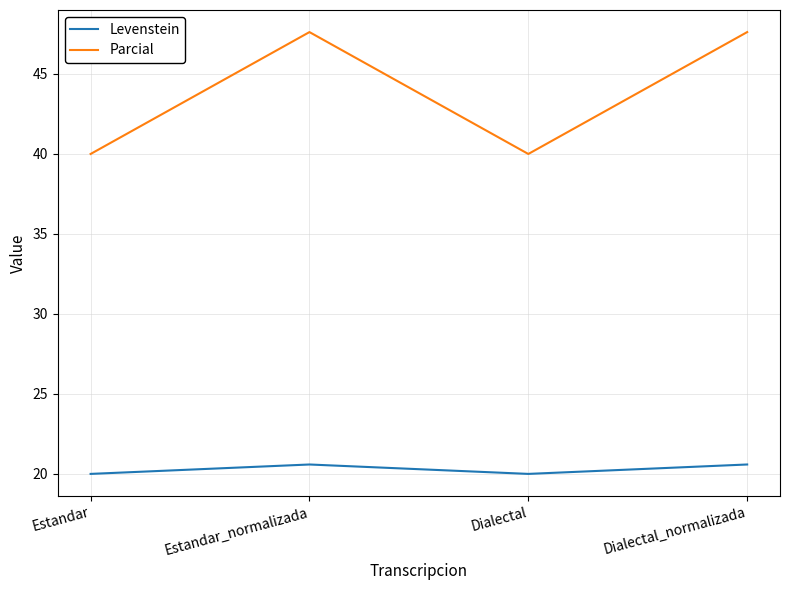

Which series has the largest total across all categories?

Parcial